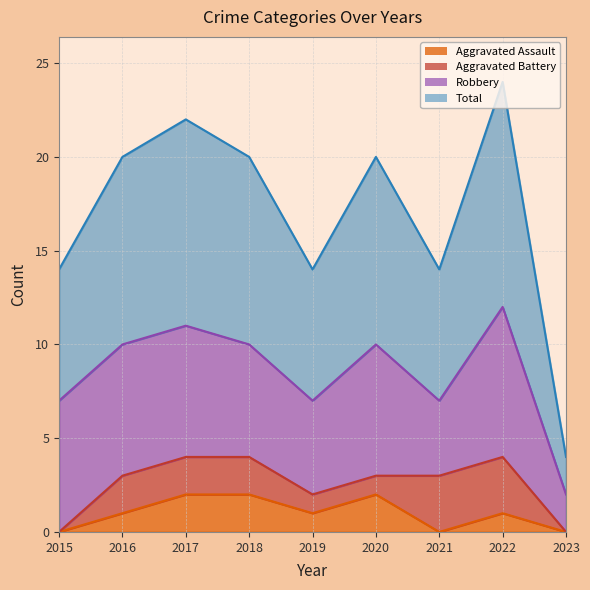

True or false: Aggravated Assault and Total intersect in this chart.

False